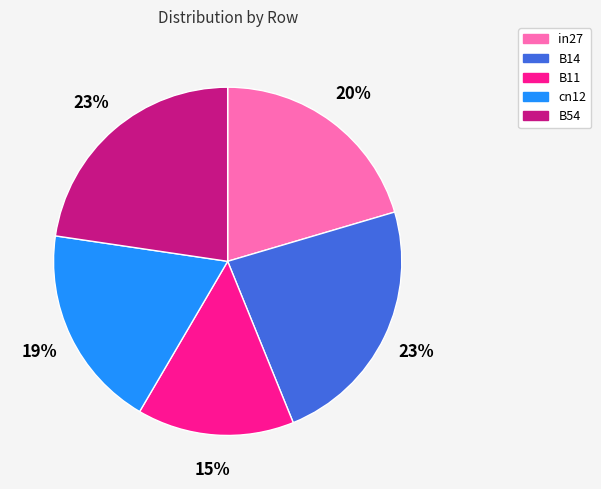

True or false: B11 accounts for 15% of the total.

True